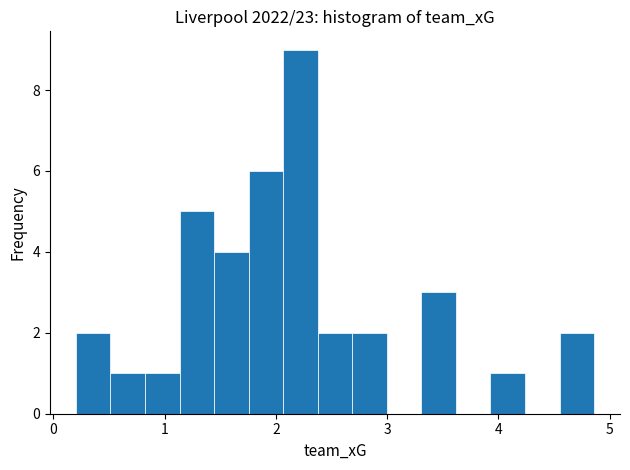

Around what value on the x-axis is the tallest bar? Give the approximate position of its centre, as read against the axis.

2.2